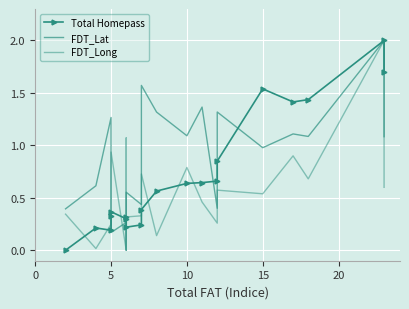

True or false: FDT_Lat and Total Homepass cross at least once.

True